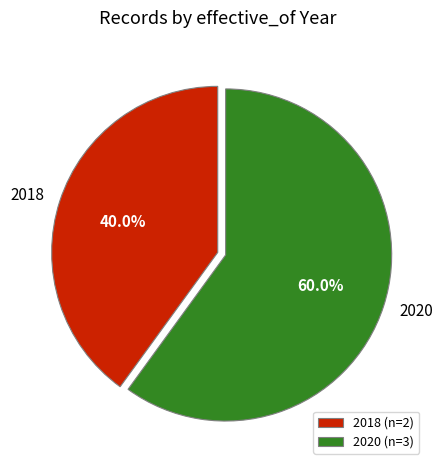

Approximately how many times larger is the value at 2020 compared to 2018?

1.5